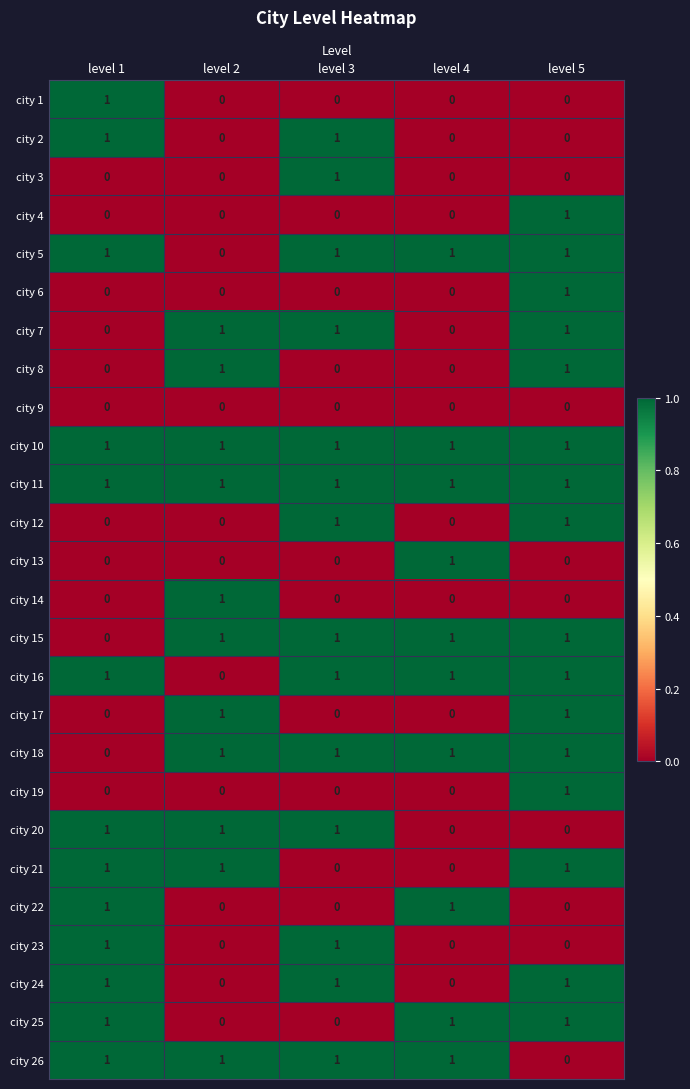

Count the city 1 values in the range 0 to 1.

5